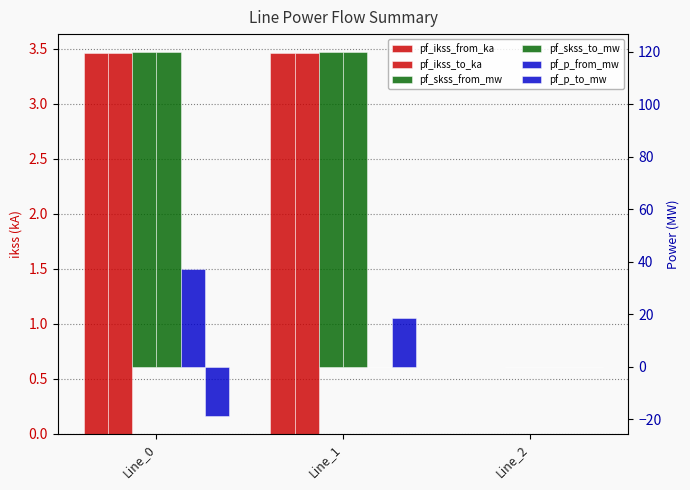

Reading left to right, transcribe all the data shown in this chart.

pf_ikss_from_ka: 3.5	3.5	0.0
pf_ikss_to_ka: 3.5	3.5	0.0
pf_skss_from_mw: 119.8	119.8	0.0
pf_skss_to_mw: 119.8	119.8	0.0
pf_p_from_mw: 37.3	-0.0	0.0
pf_p_to_mw: -18.7	18.7	0.0